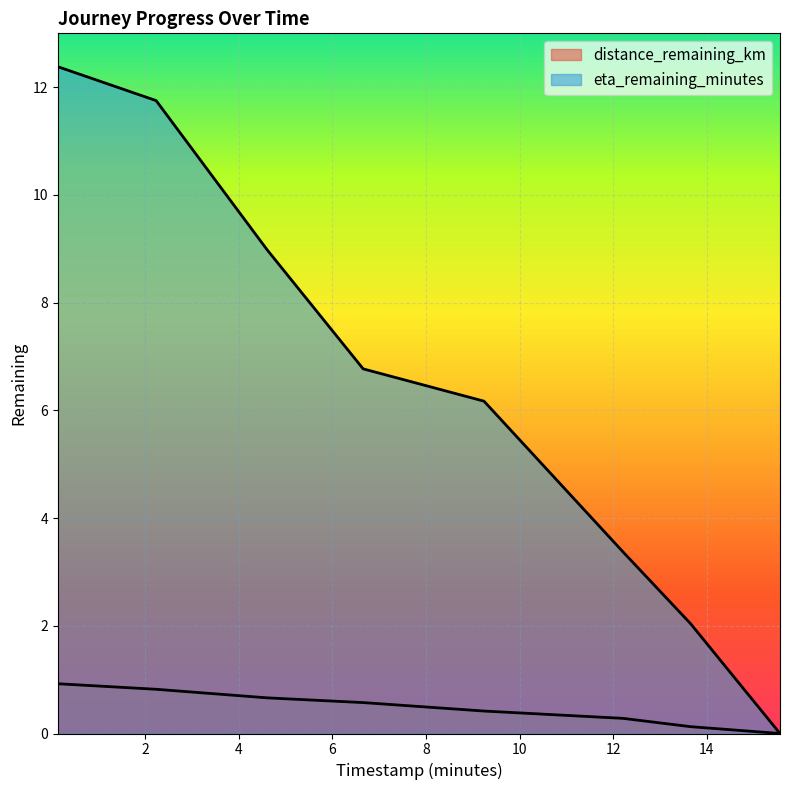

What is the difference between the second highest and second lowest values in the eta_remaining_minutes series?

9.7